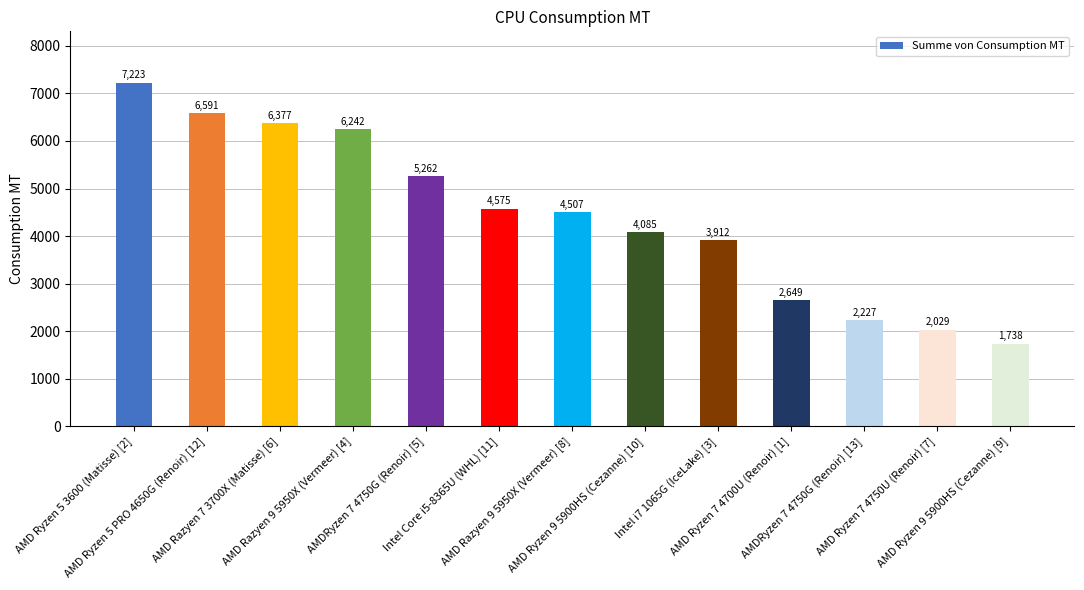

How many series are shown in this chart?

1